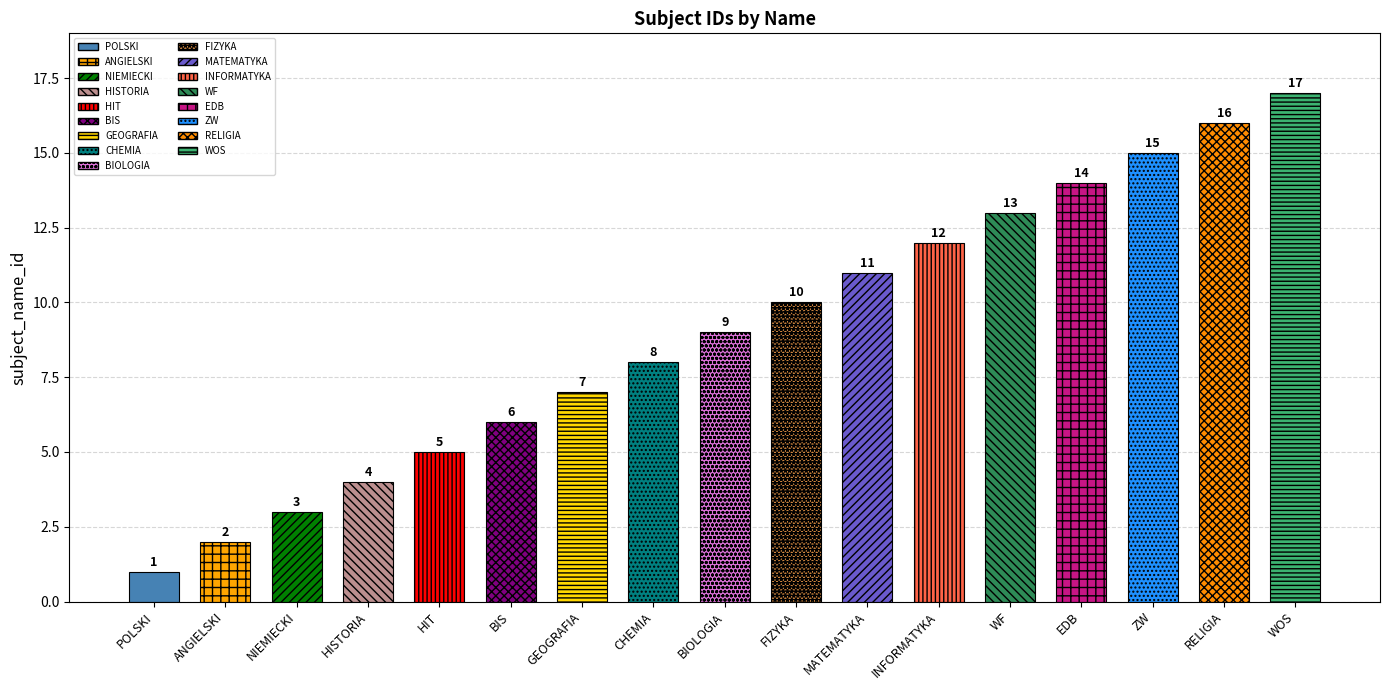

Reading left to right, what are all the values shown in this chart?

1	2	3	4	5	6	7	8	9	10	11	12	13	14	15	16	17